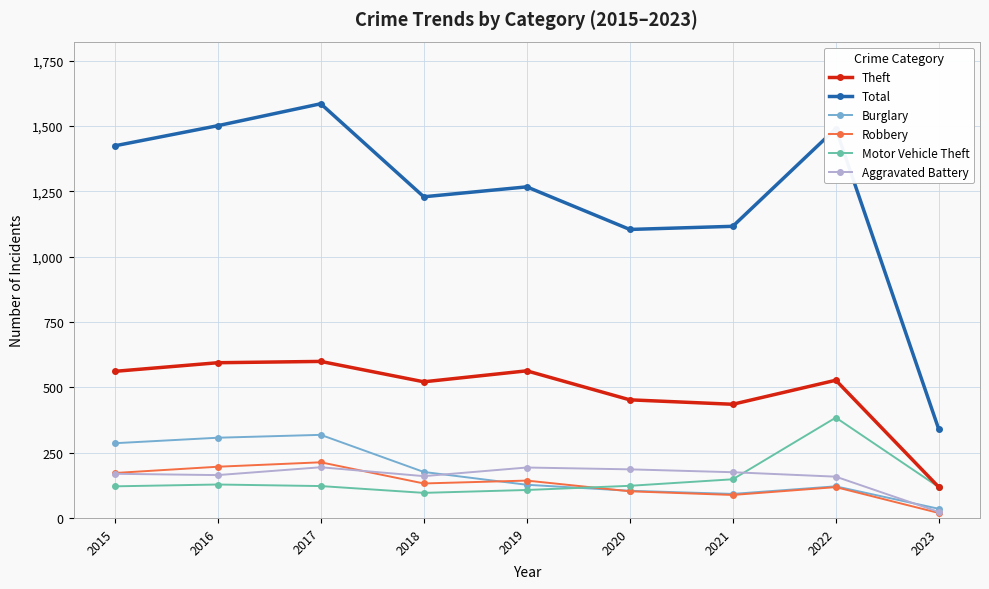

What is the minimum value for Burglary?

35